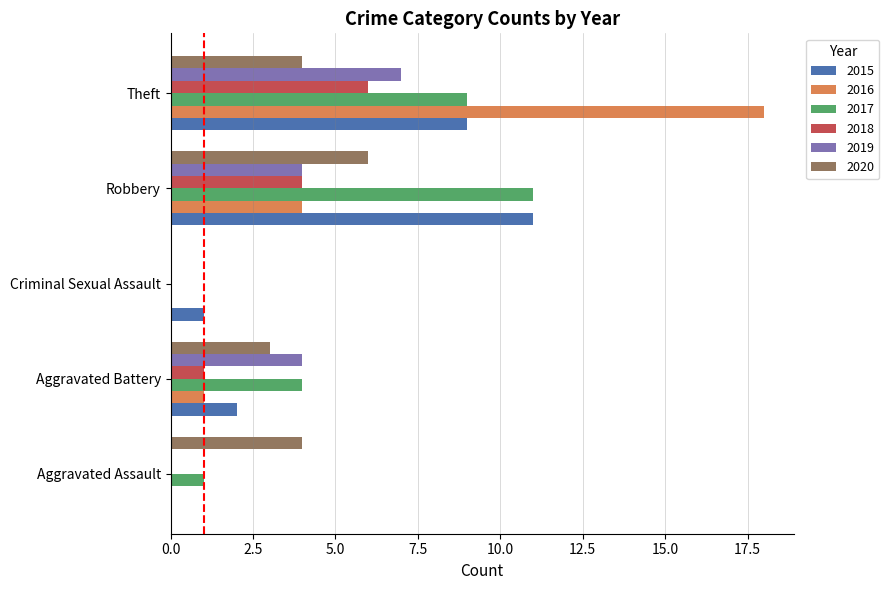

Is it true that 2020 equals 3 at Aggravated Battery?

True